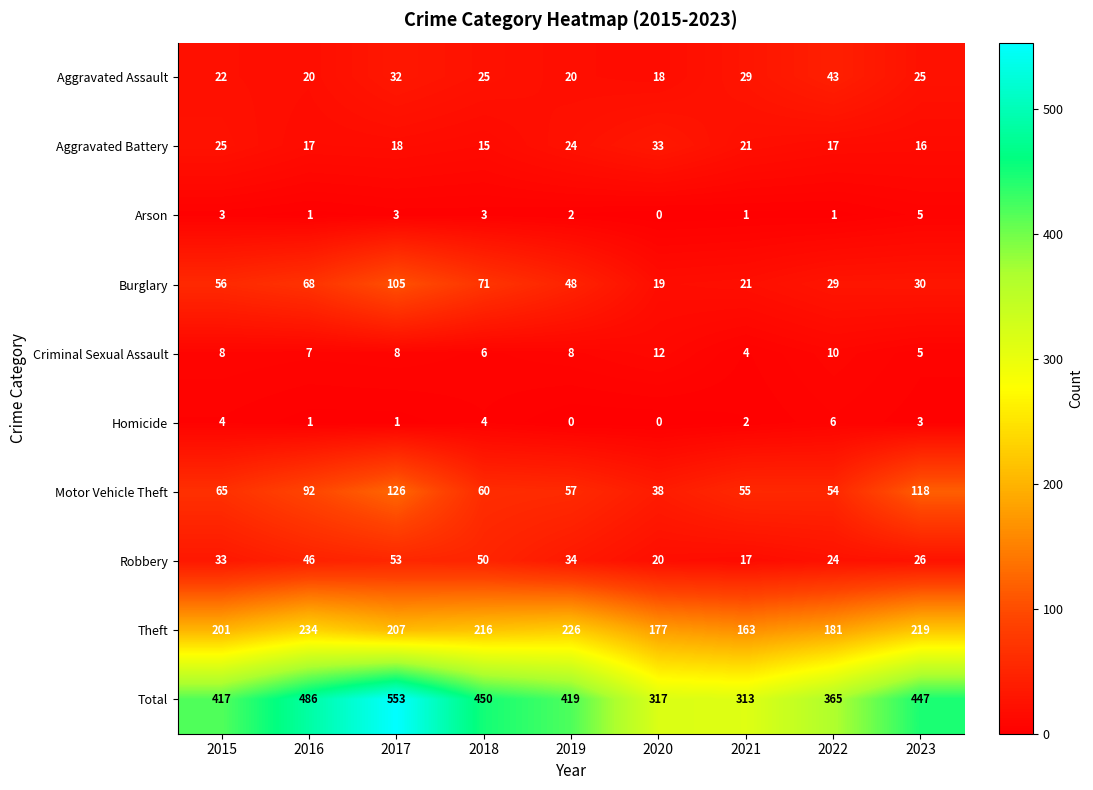

What is the difference between the highest and lowest values at 2018?

447